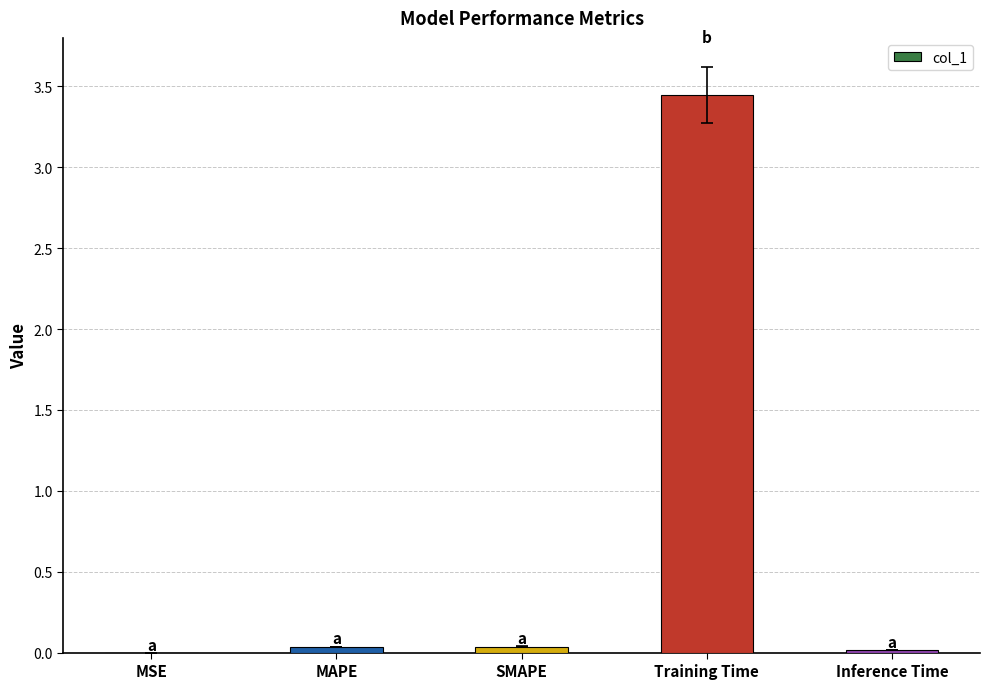

What is the sum of all values?

3.5